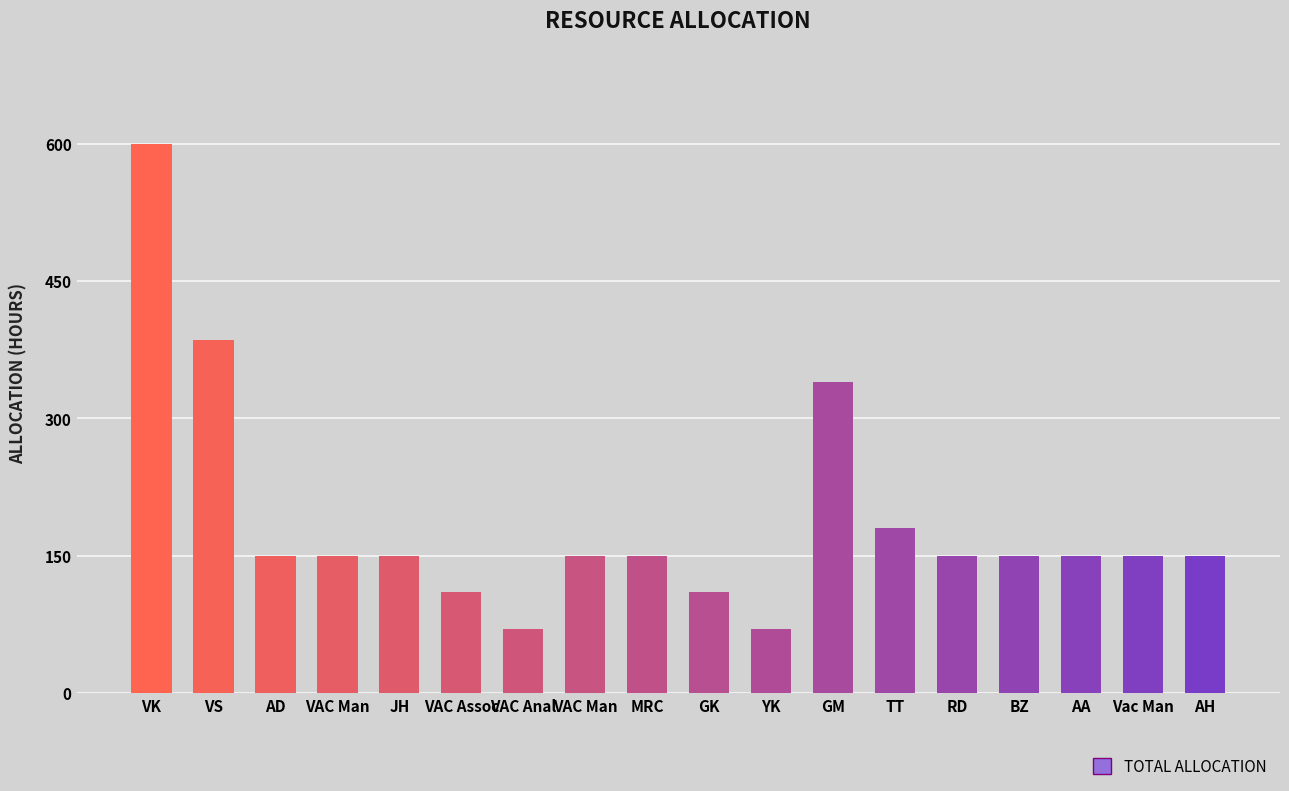

How many distinct data groups are displayed?

1